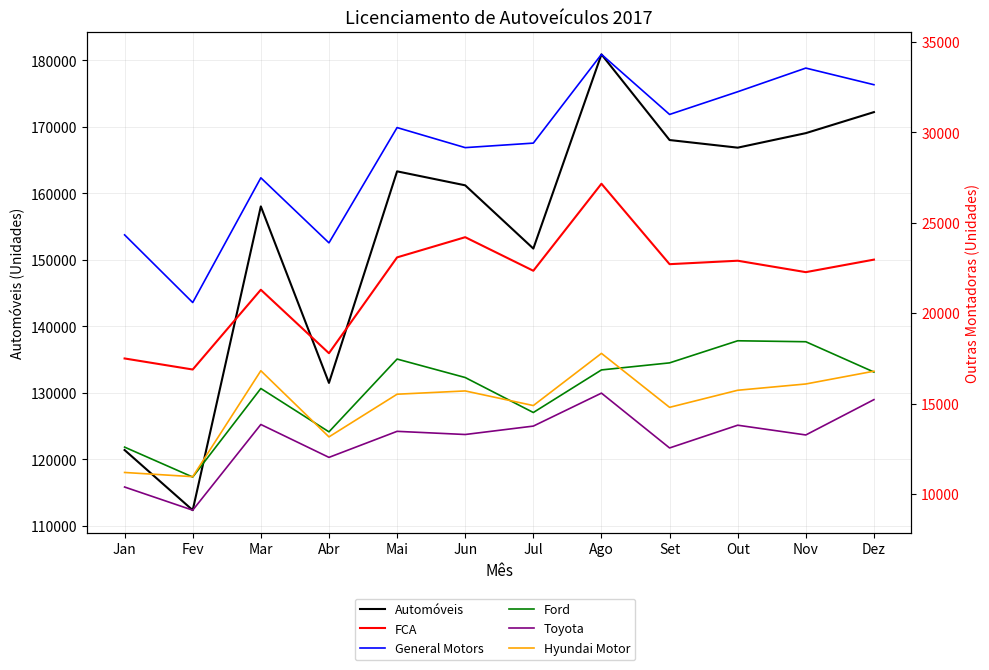

At how many categories does at least one series exceed 22150?

12